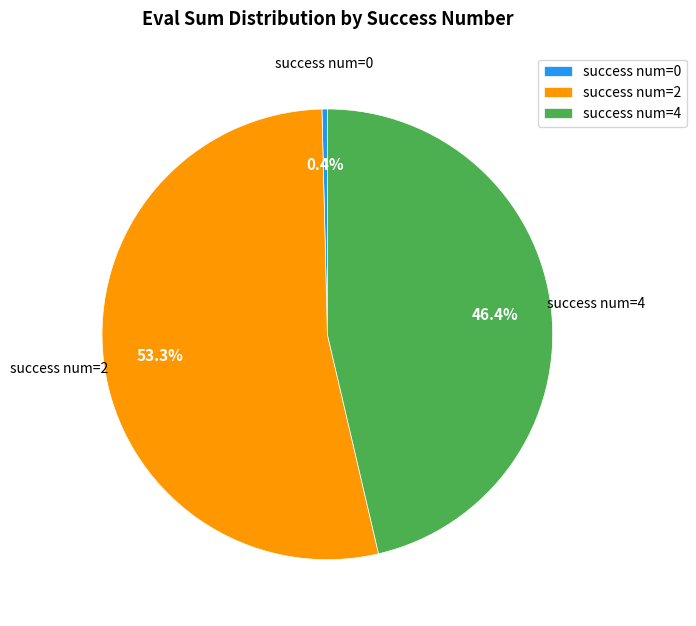

To the nearest percent, what is the average slice percentage?

33%